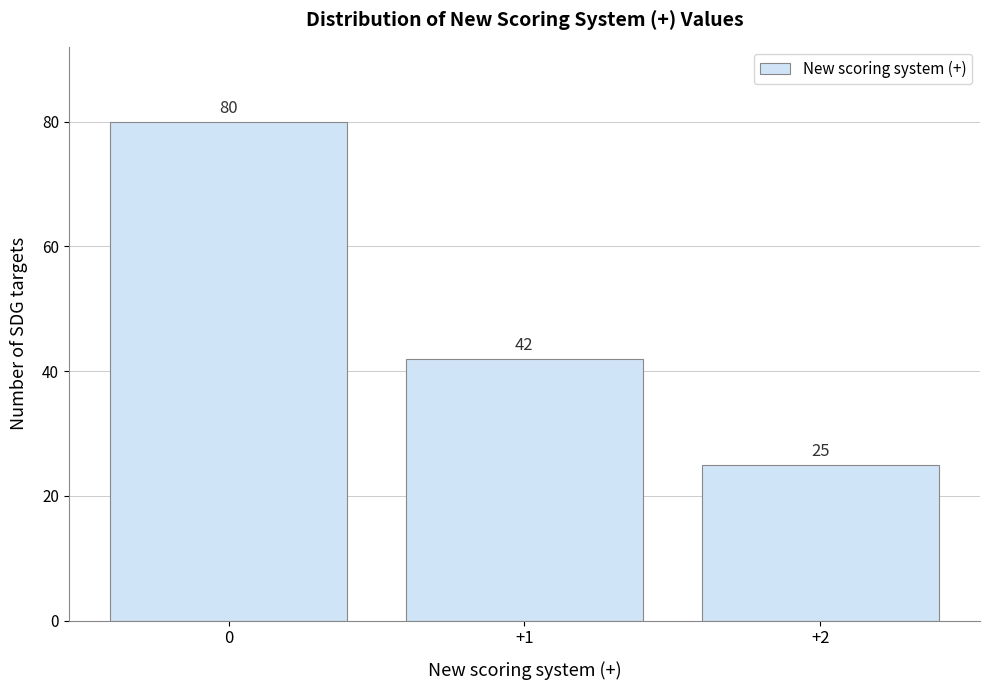

Reading left to right, what are all the values shown in this chart?

0=80	+1=42	+2=25